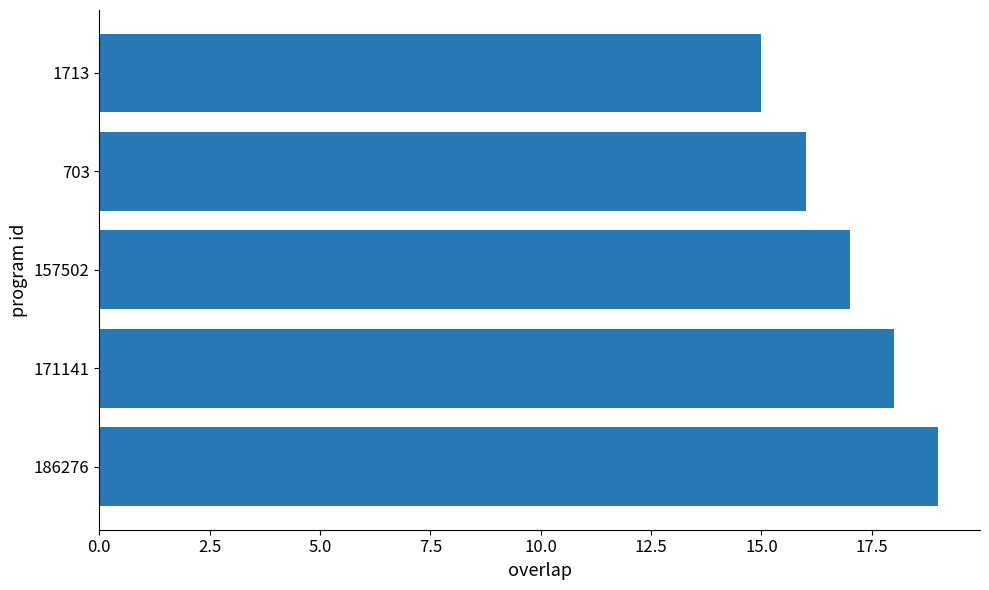

Approximately how many times larger is the value at 1713 compared to 186276?

0.8